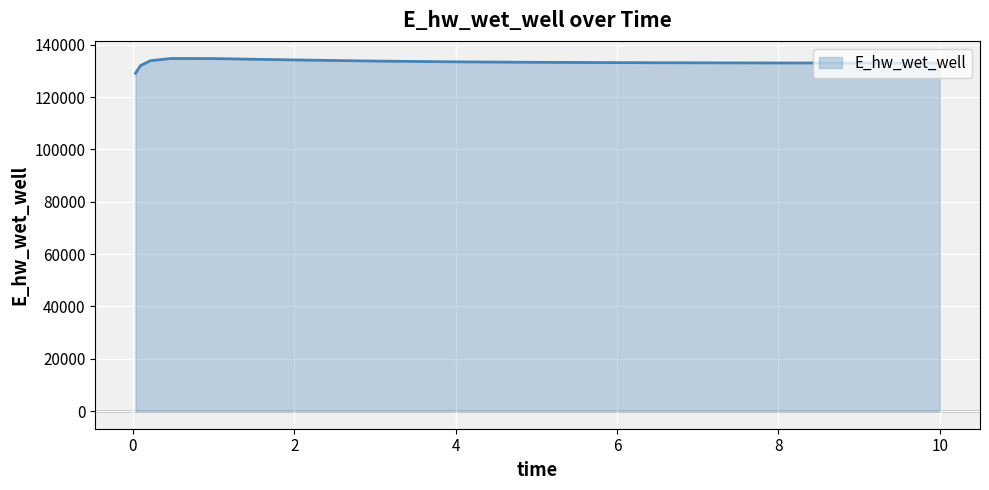

What is the difference between the maximum and minimum values?

5630.8